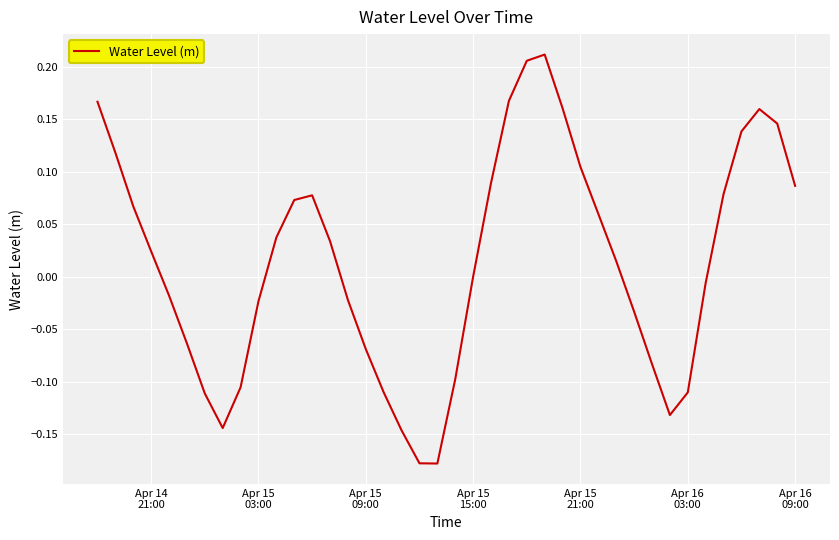

Does the chart display data point markers on the line(s)?

No